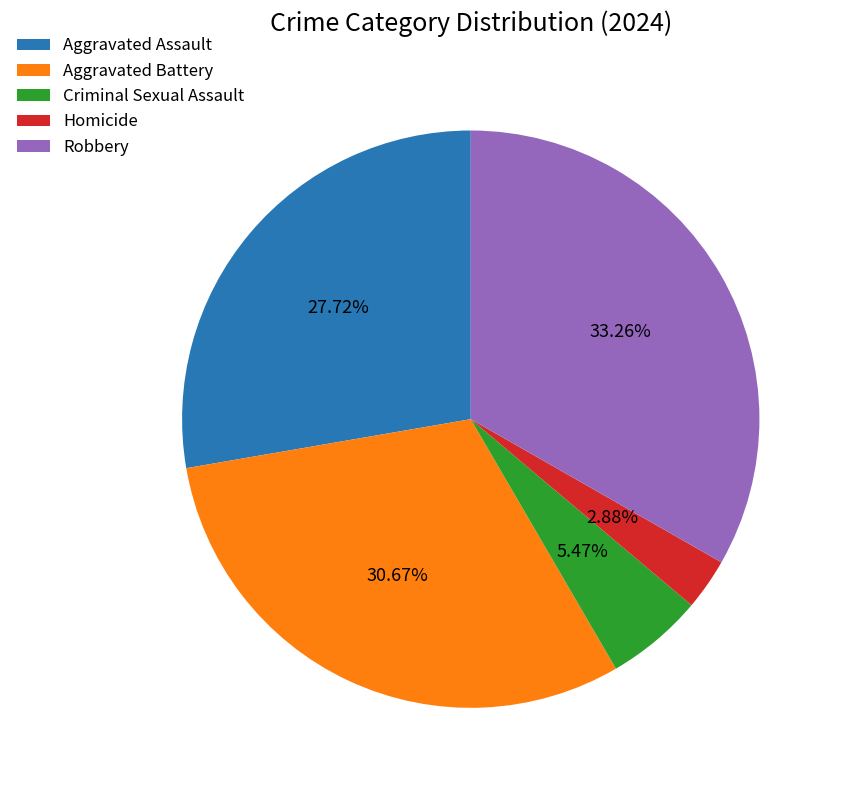

Does Aggravated Battery represent more than half of the total?

No